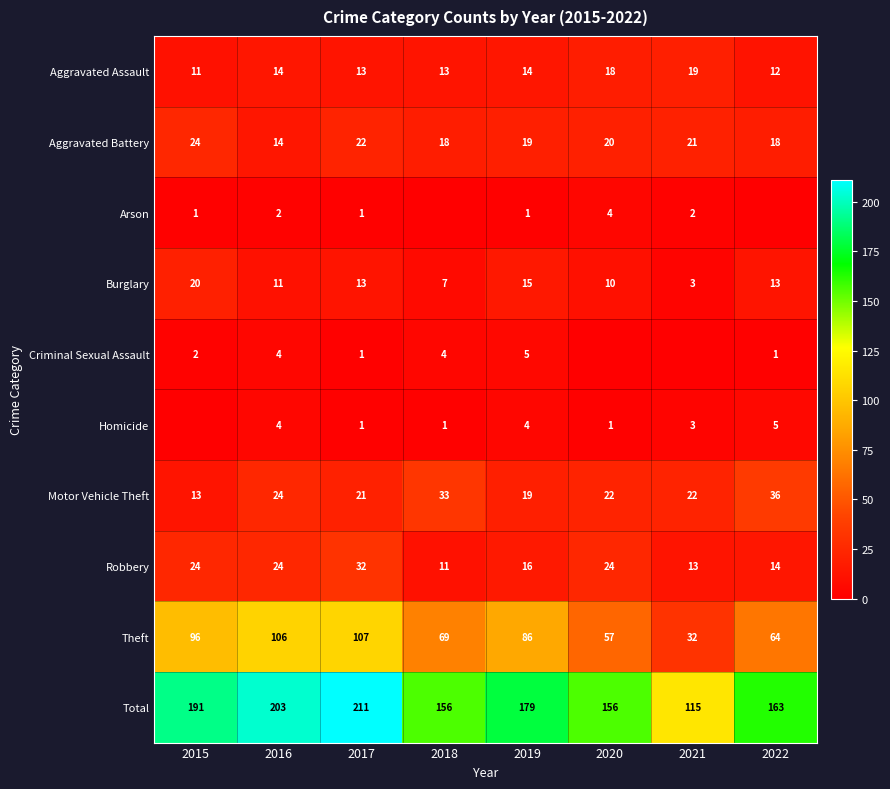

What is the difference between the highest and lowest values at 2017?

210